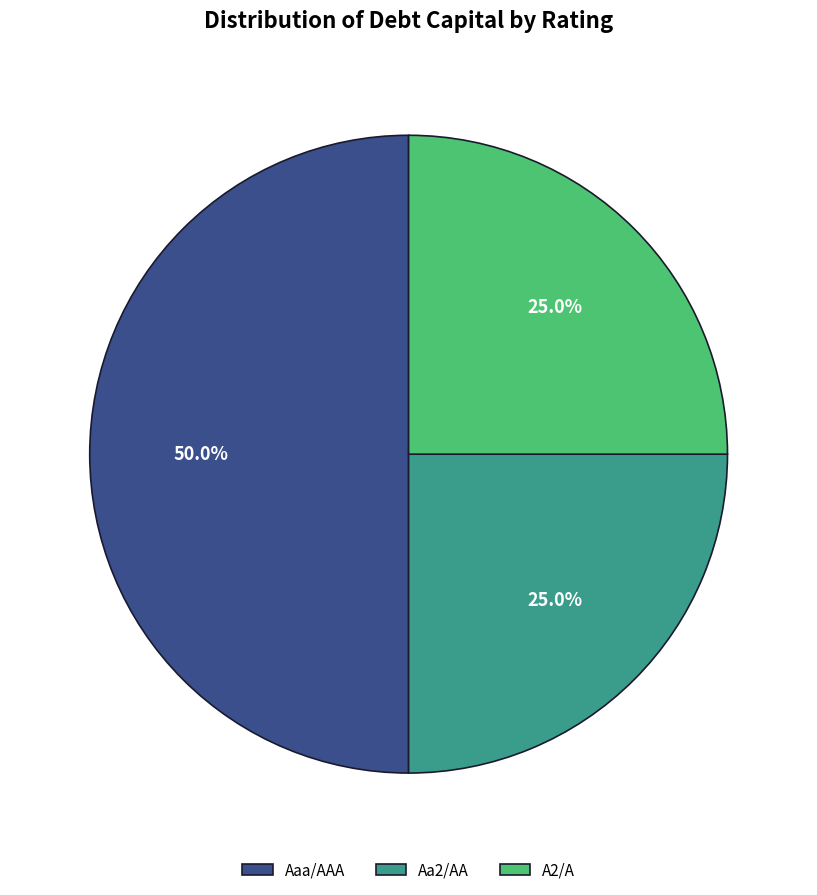

To the nearest percent, what is the combined percentage of A2/A and Aa2/AA?

50%